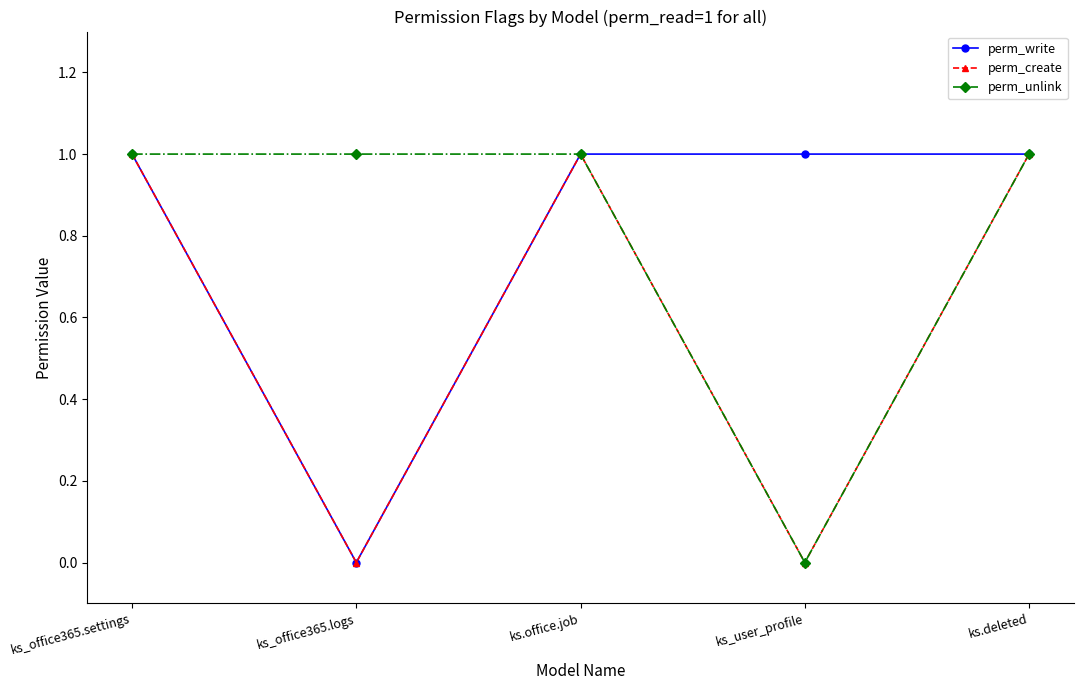

What is the value of the perm_unlink point at the 5th from the left?

1